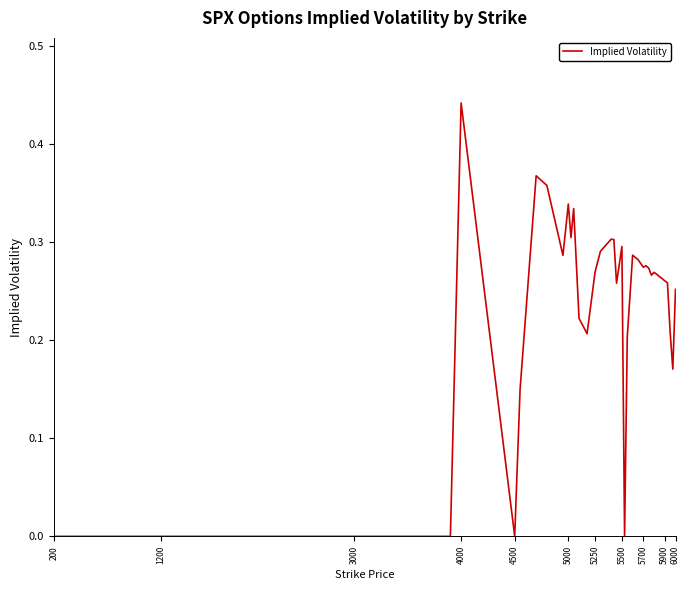

How many lines are shown in the chart?

1